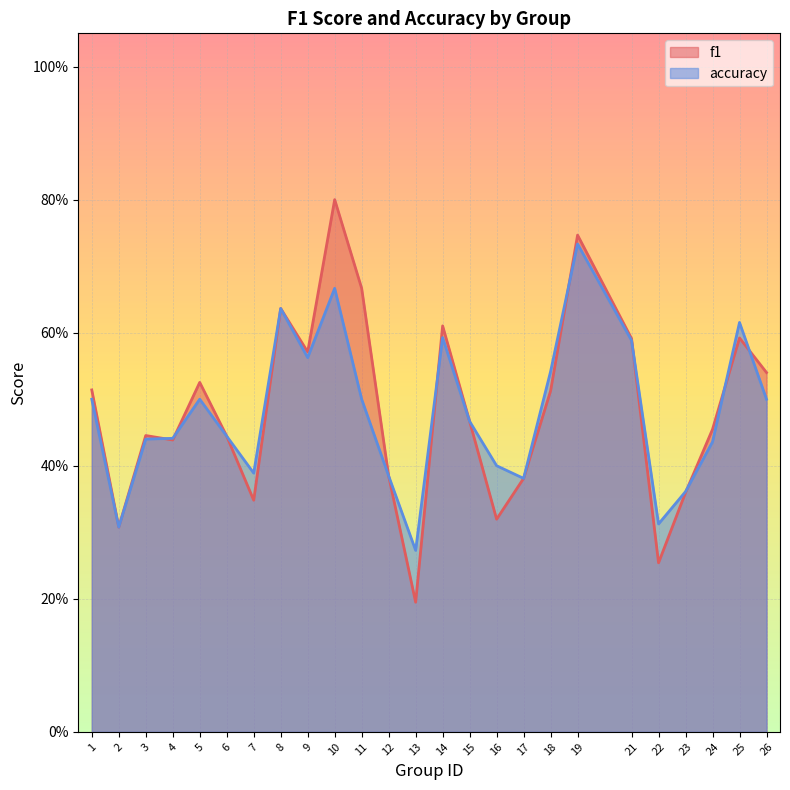

What is the difference between the maximum and minimum values in the accuracy series?

0.5